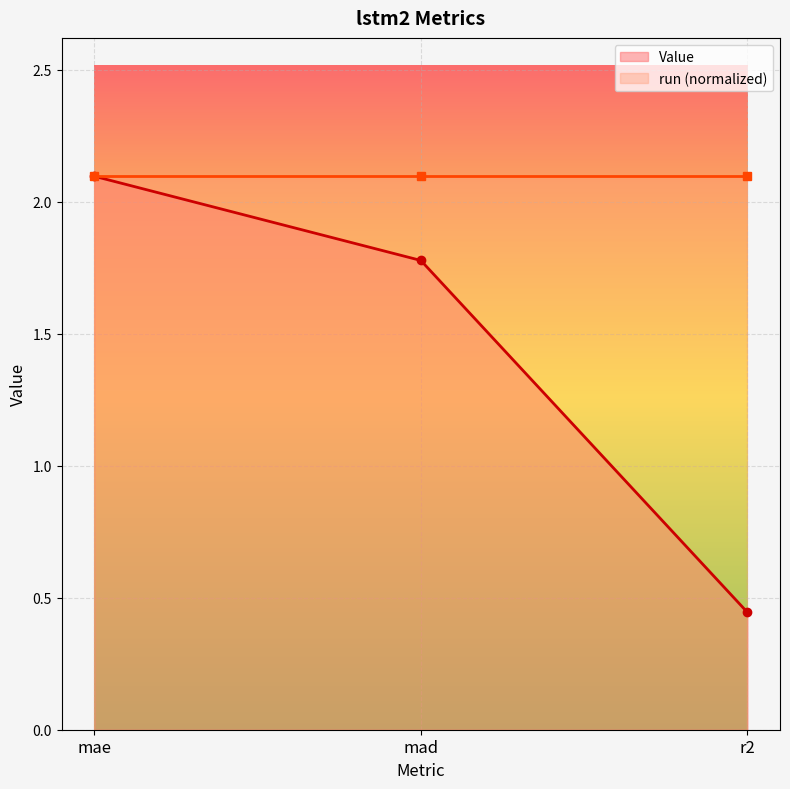

How many categories are shown in the chart?

3